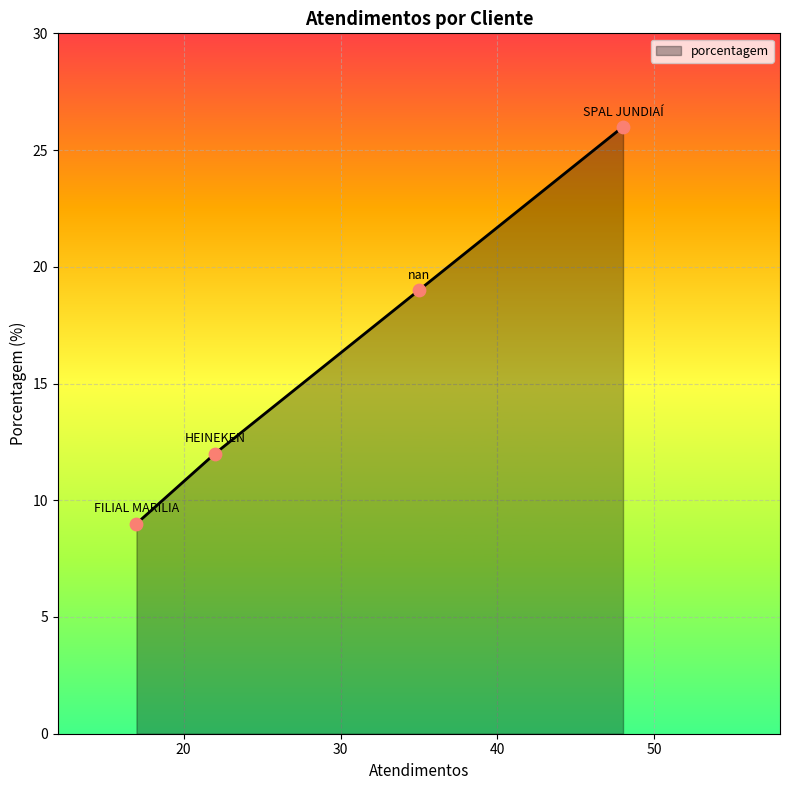

What is the greatest value displayed?

26